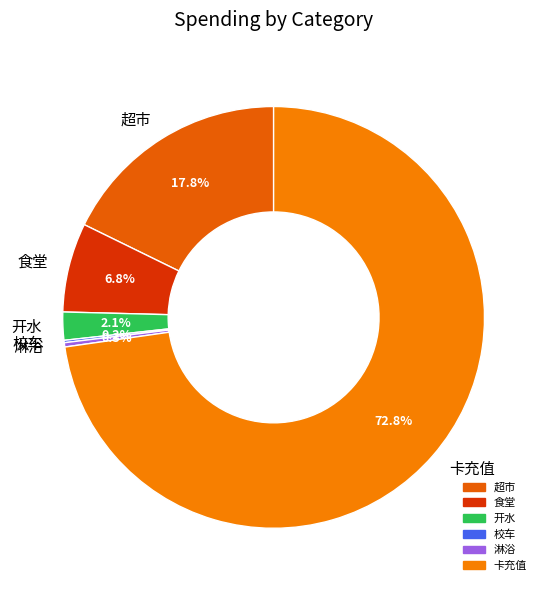

Which has a higher value, 卡充值 or 食堂?

卡充值